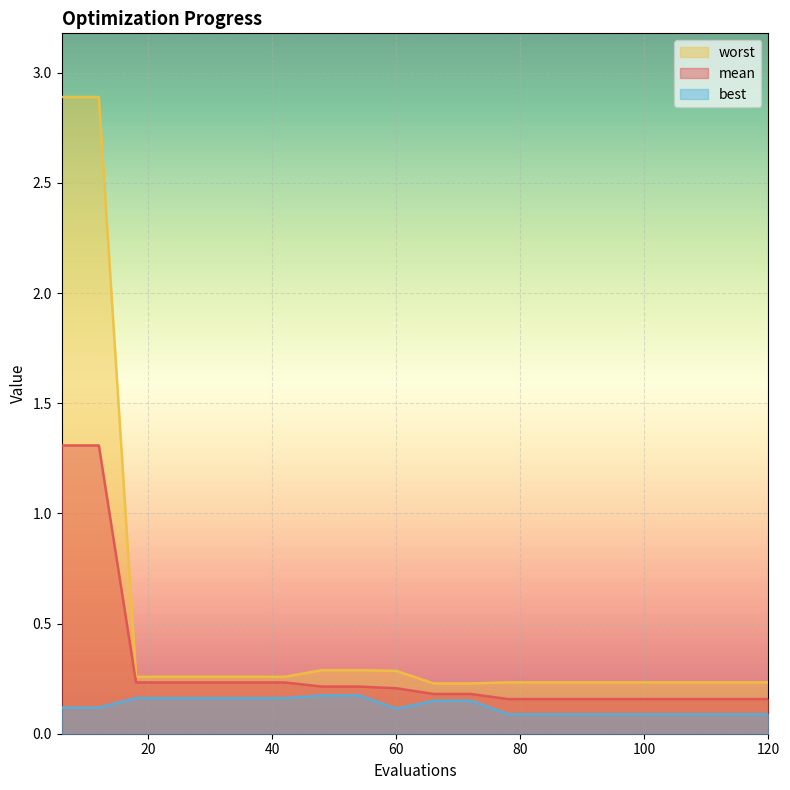

Count the mean values in the range 0 to 1.

18